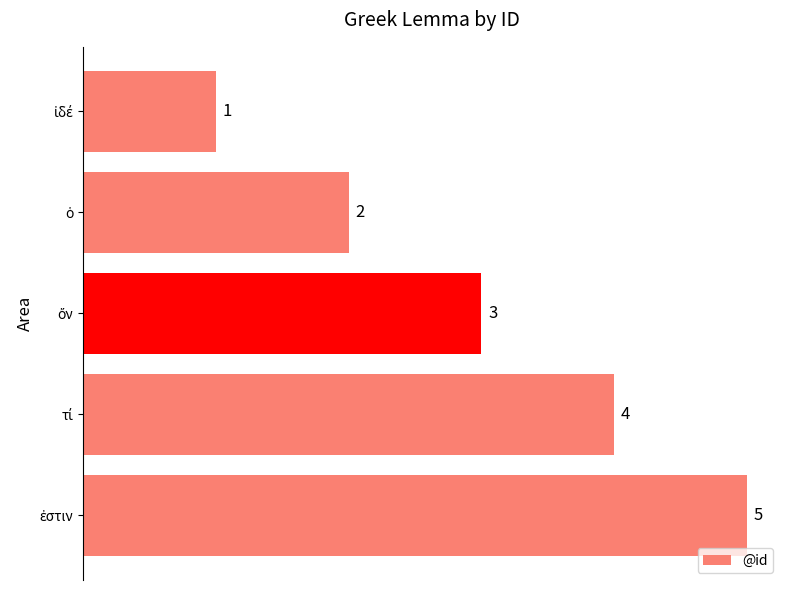

What is the average value?

3